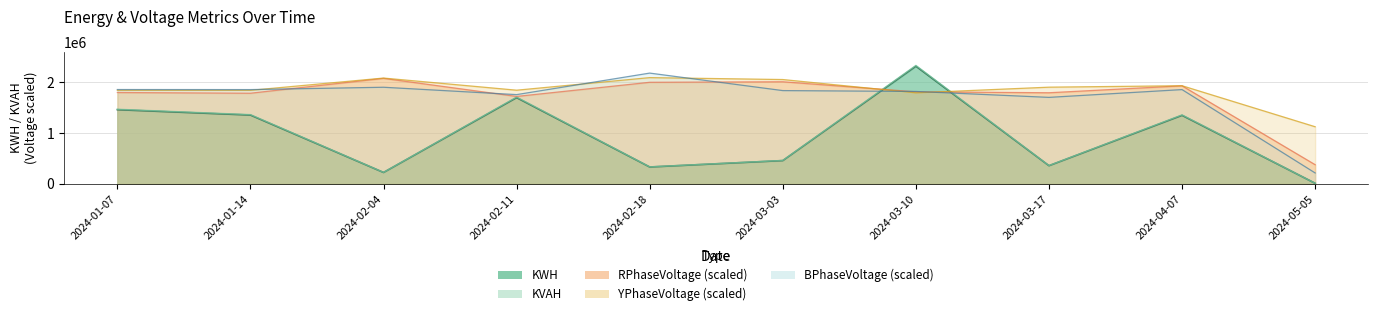

What is the total value across all series at 2024-03-03?

6820533.3